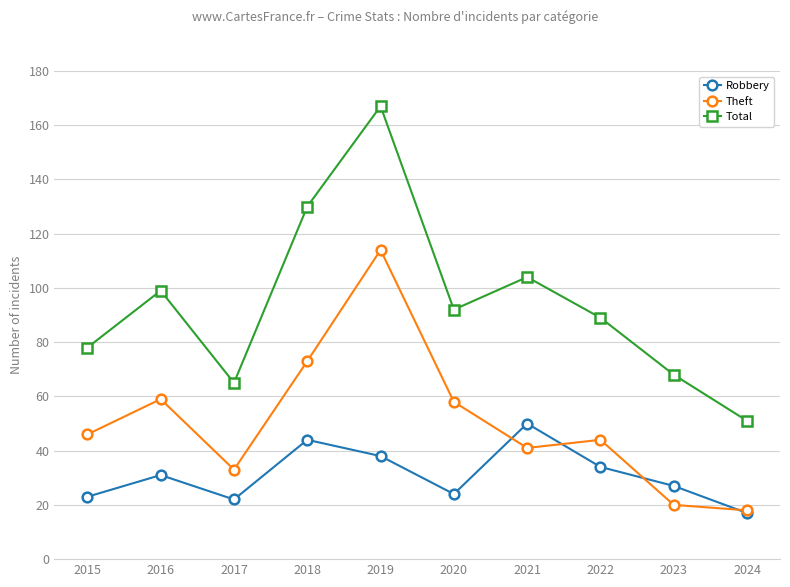

What is the value of the Robbery point at the 3rd from the left?

22